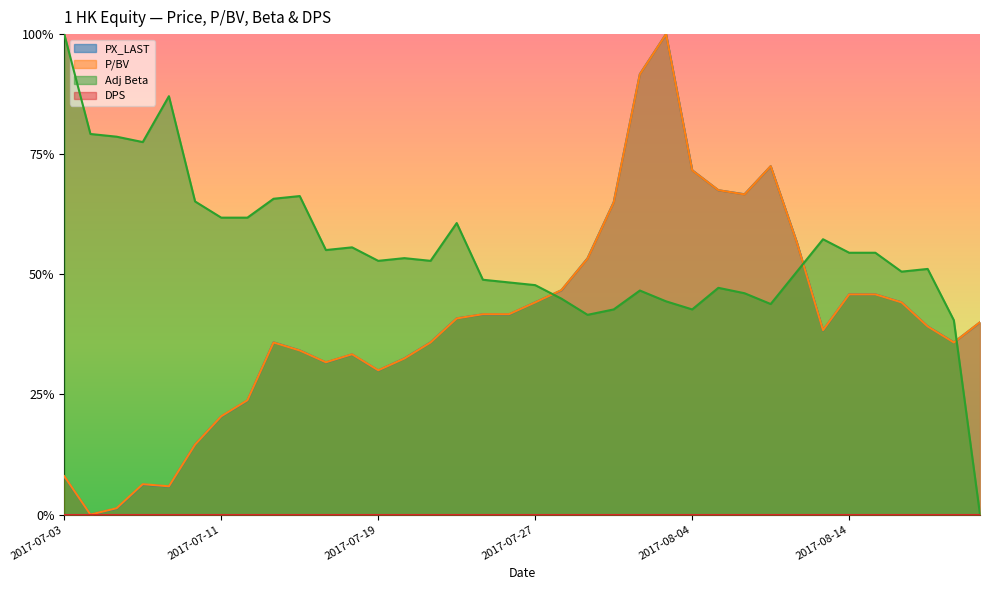

What is the total value across all series at 2017-07-28?

1.4